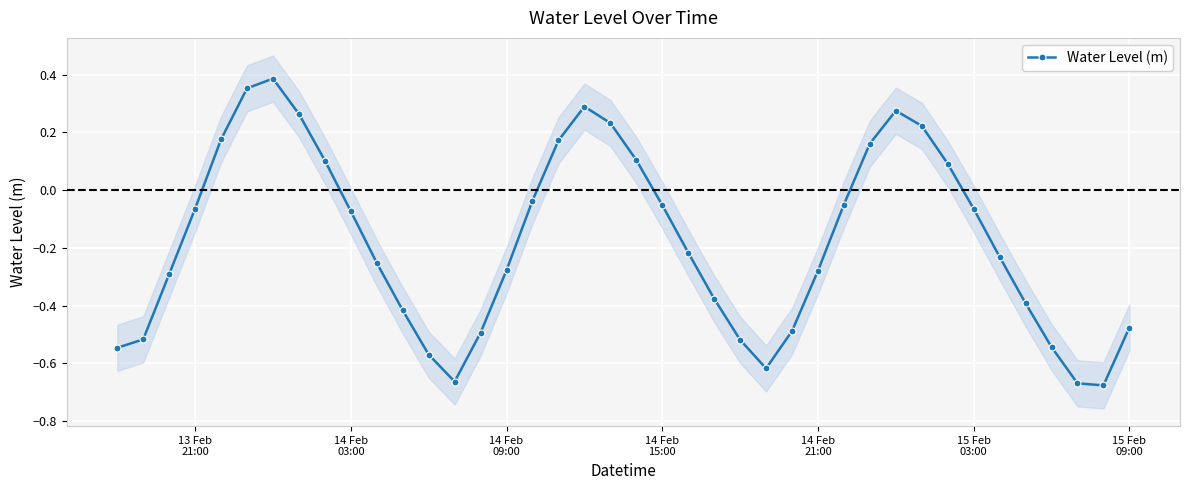

How many interior local peaks does the Water Level (m) series have?

3